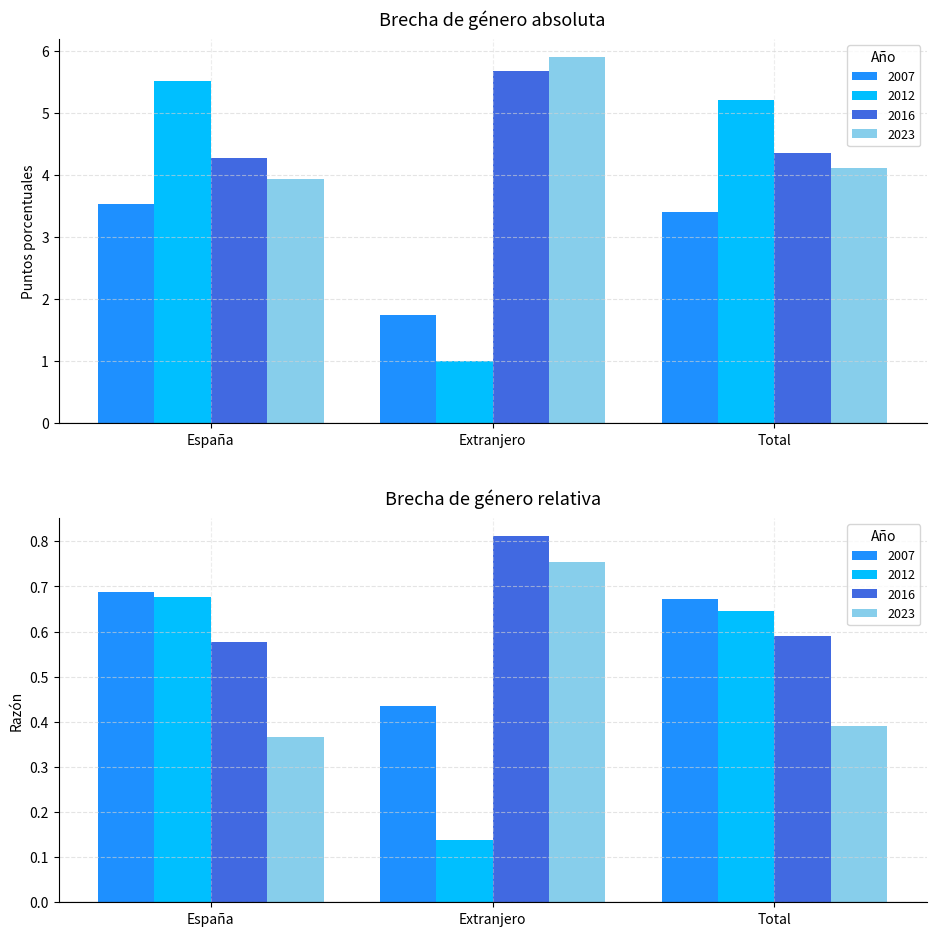

What is the label of the 2nd bar from the right?

Extranjero